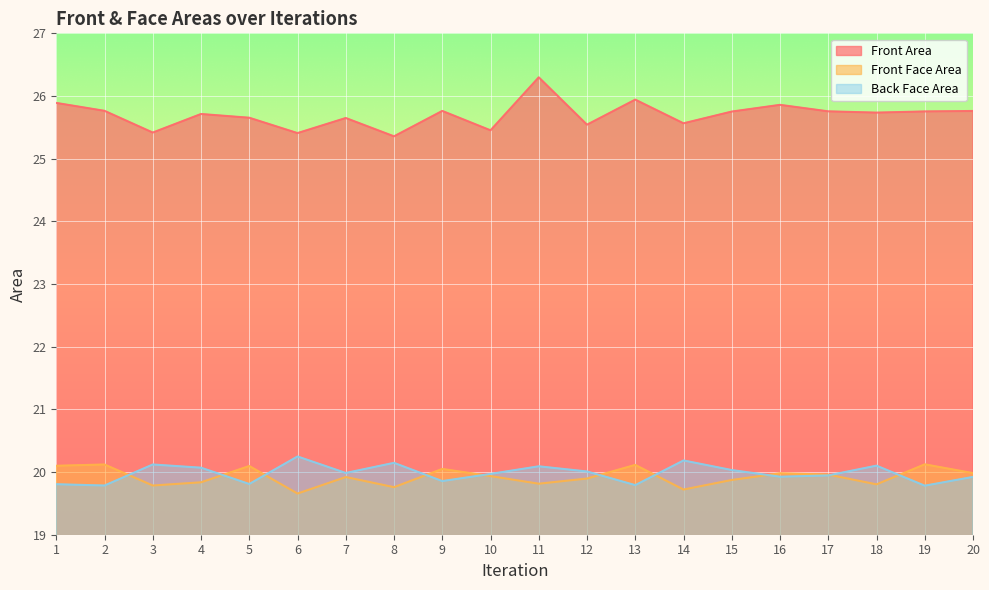

At which label does Front Face Area reach its peak?

19